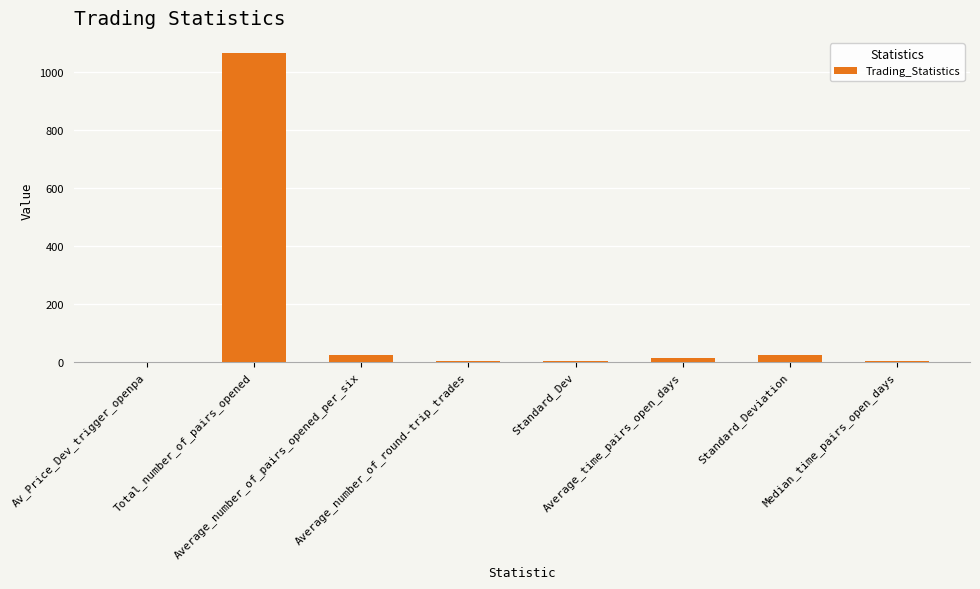

What is the sum of all values?

1125.4